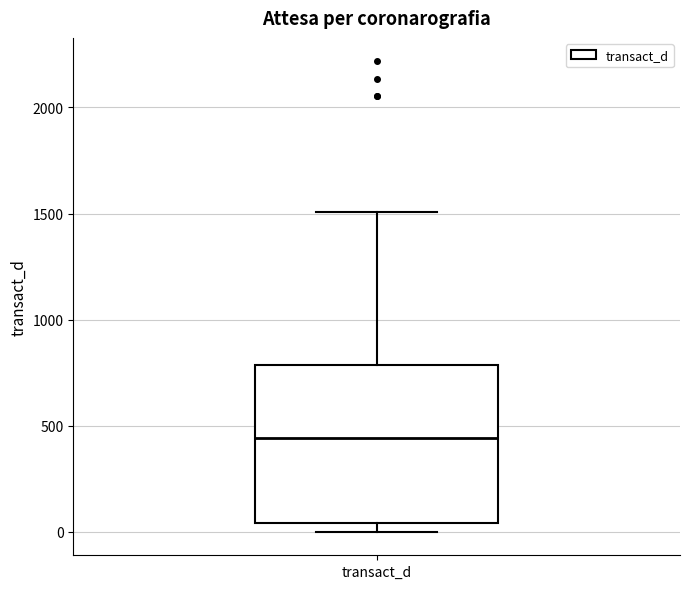

Transcribe this box plot: give where the median line is, the range the box spans, and where the two whiskers end, as read against the y-axis. The values are not printed on the chart, so give them approximately, as read against the axis.

median 450, box 50 to 800, whiskers 0 to 1500